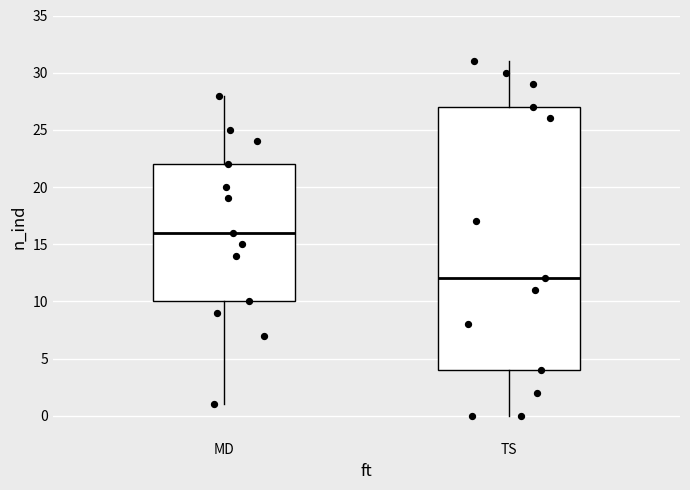

Reading left to right, read every box against the y-axis: the position of its median line, the range the box covers, and the ends of its whiskers. The values are not printed on the chart, so give them approximately, as read against the axis.

MD: median 16, box 10 to 22, whiskers 1 to 28
TS: median 12, box 4 to 27, whiskers 0 to 31